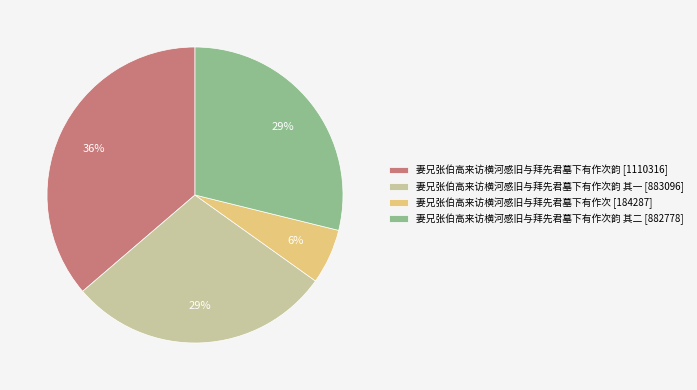

Count the number of slices in the pie.

4